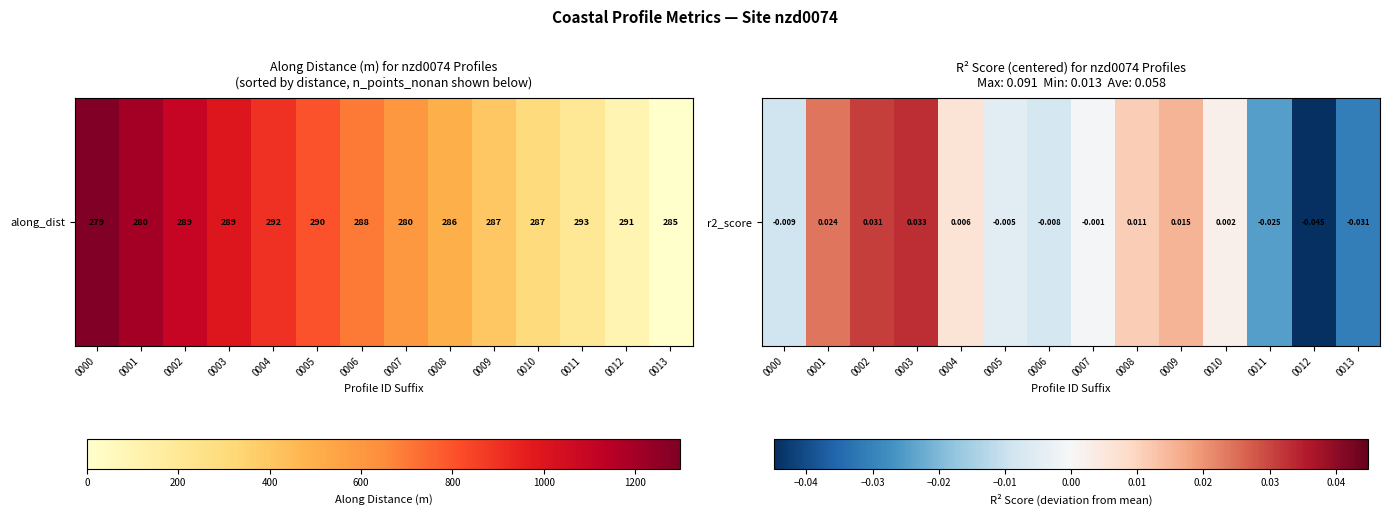

The value at 0006 is -0.0. True or false?

False